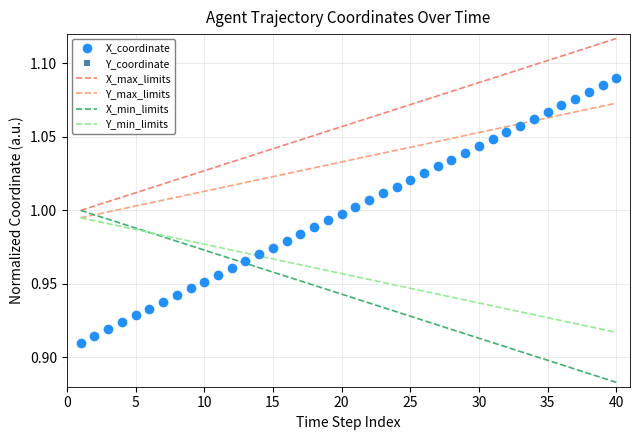

What is the difference between the second highest and minimum values in the X_min_limits series?

0.1